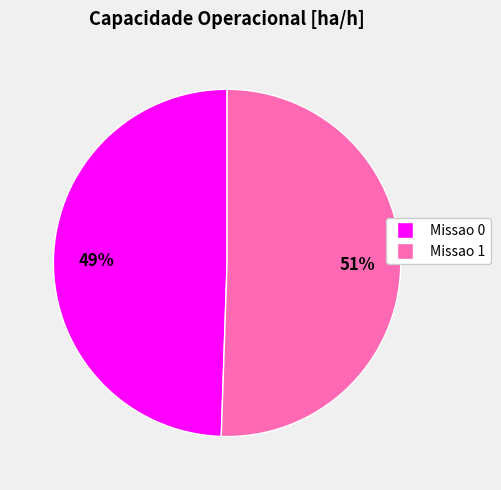

To the nearest percent, what is the combined percentage of Missao 1 and Missao 0?

100%